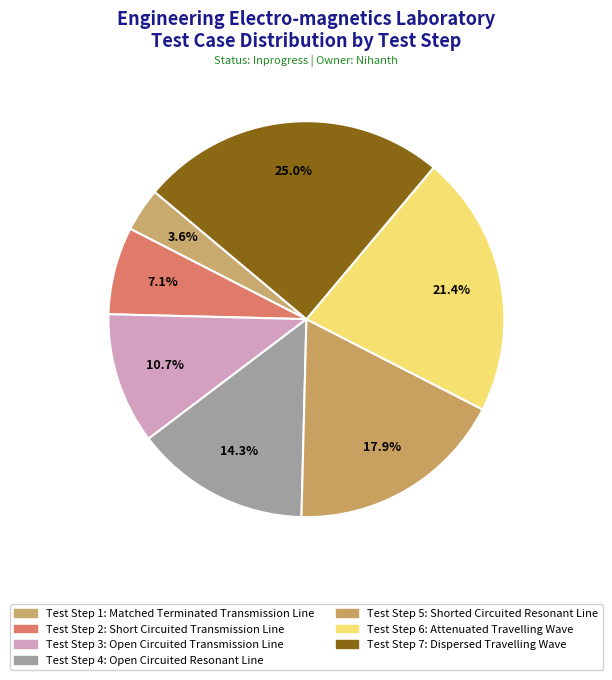

Does any single category account for the majority?

No